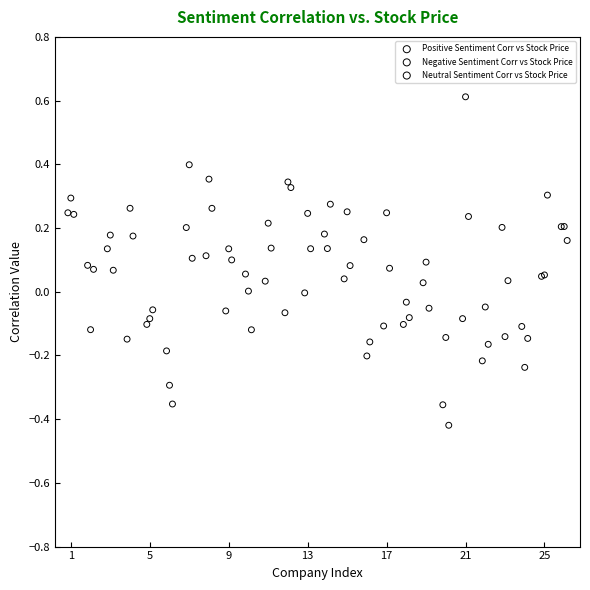

Which series has the largest Y range (max minus min)?

Negative Sentiment Corr vs Stock Price